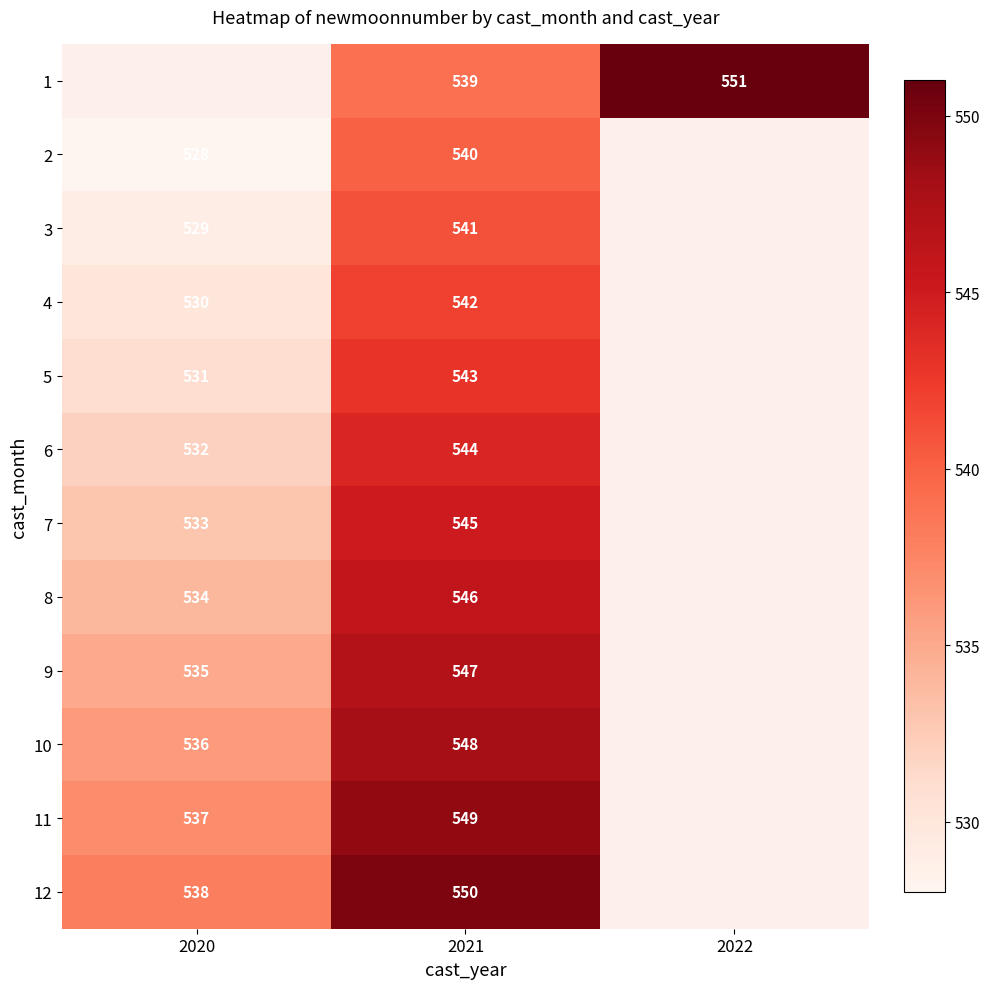

Rank the series at 2021 from lowest to highest value.

1, 2, 3, 4, 5, 6, 7, 8, 9, 10, 11, 12